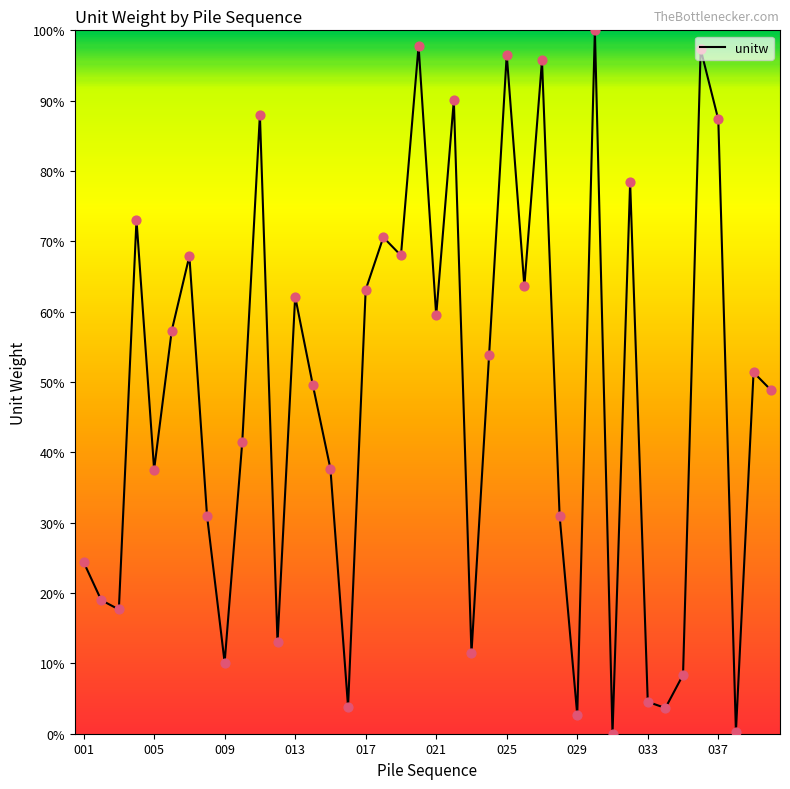

What is the difference between the maximum and minimum values?

100.0